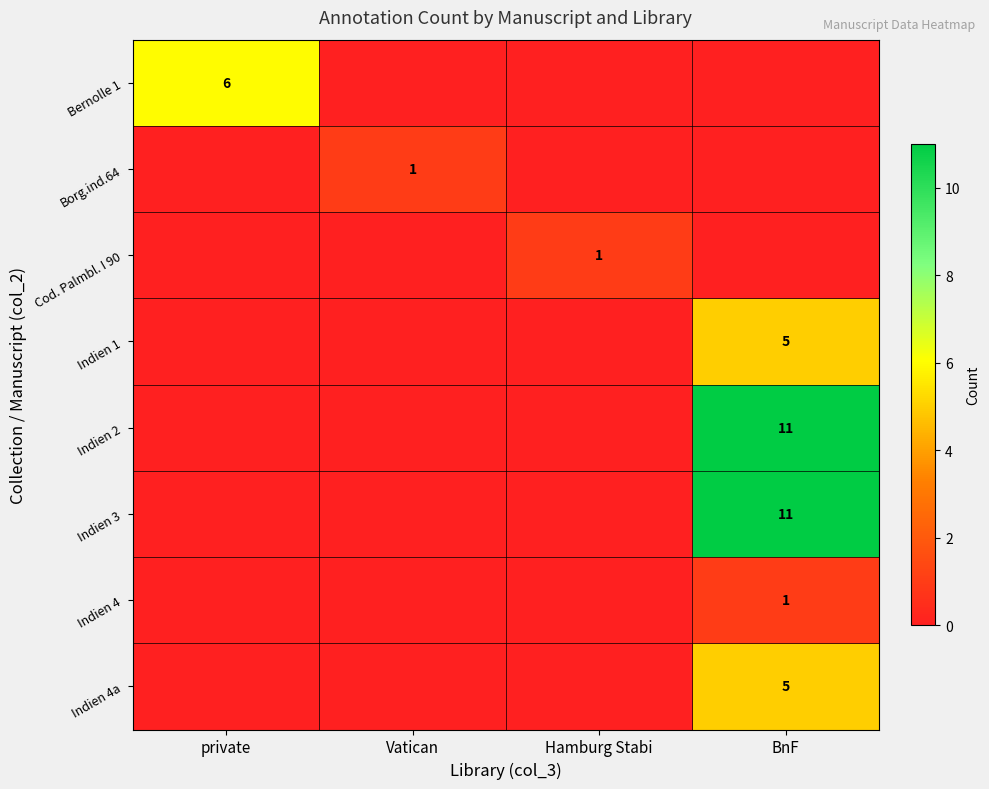

The Indien 3 series shows 11 at BnF. True or false?

True